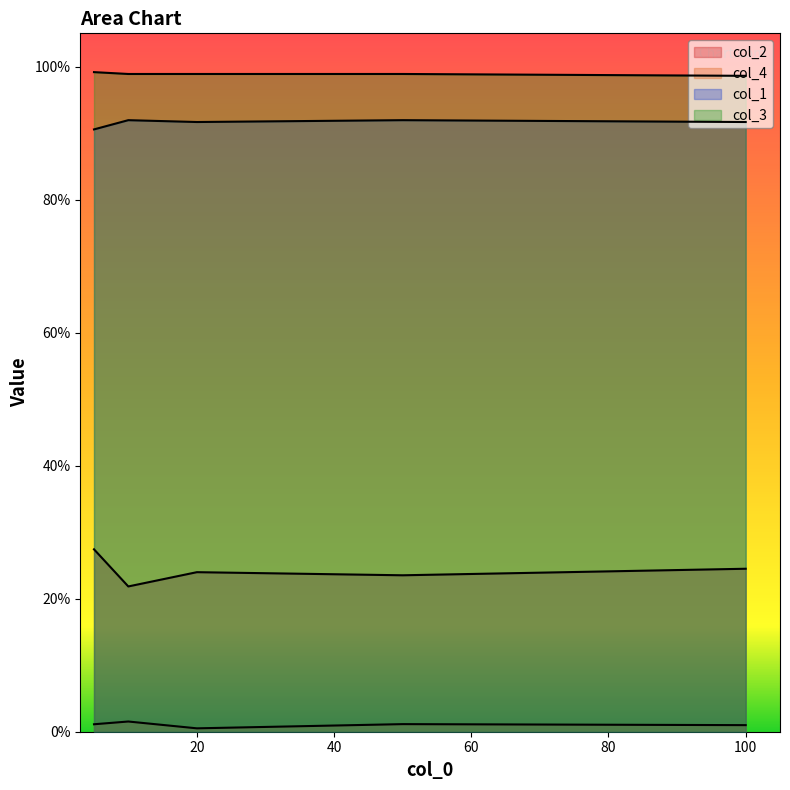

What is the value of the col_2 point at the 1st from the left?

0.3